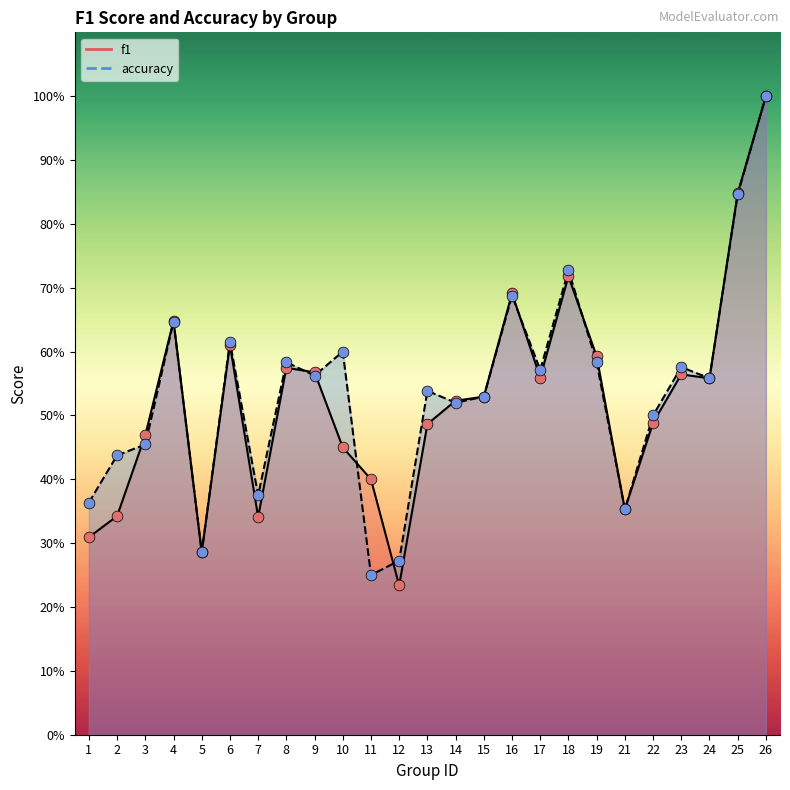

What is the total value across all series at 2?

0.8